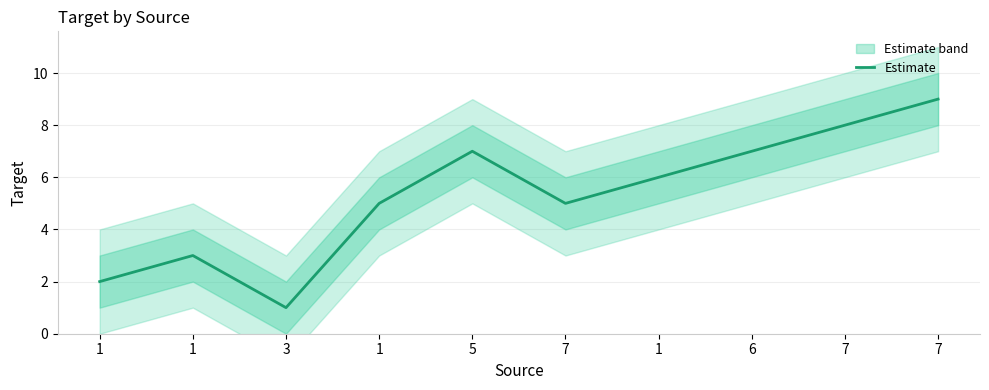

What is the label of the 7th point from the right?

1